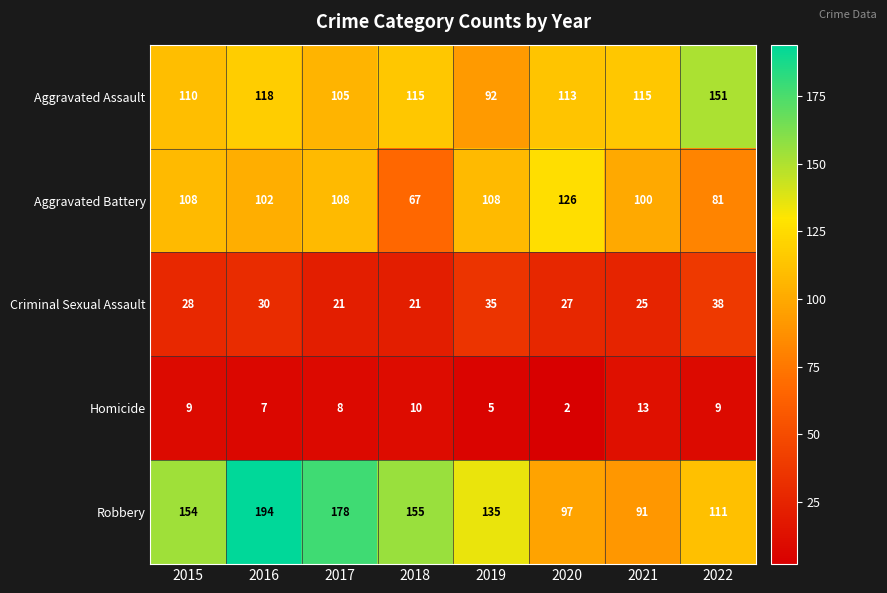

What is the lowest value of the Robbery series?

91